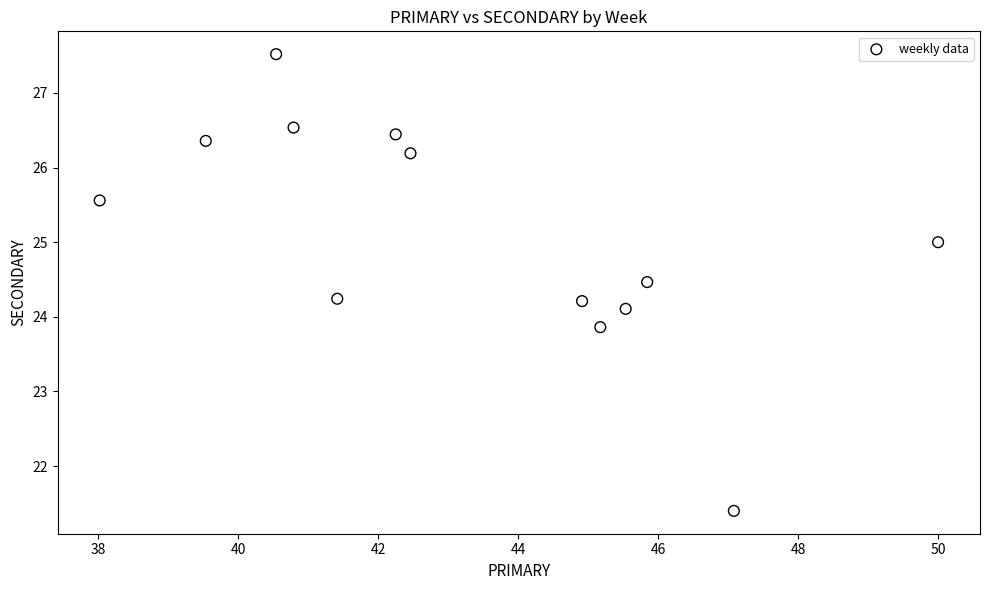

What is the range of Y values (max minus min)?

6.1